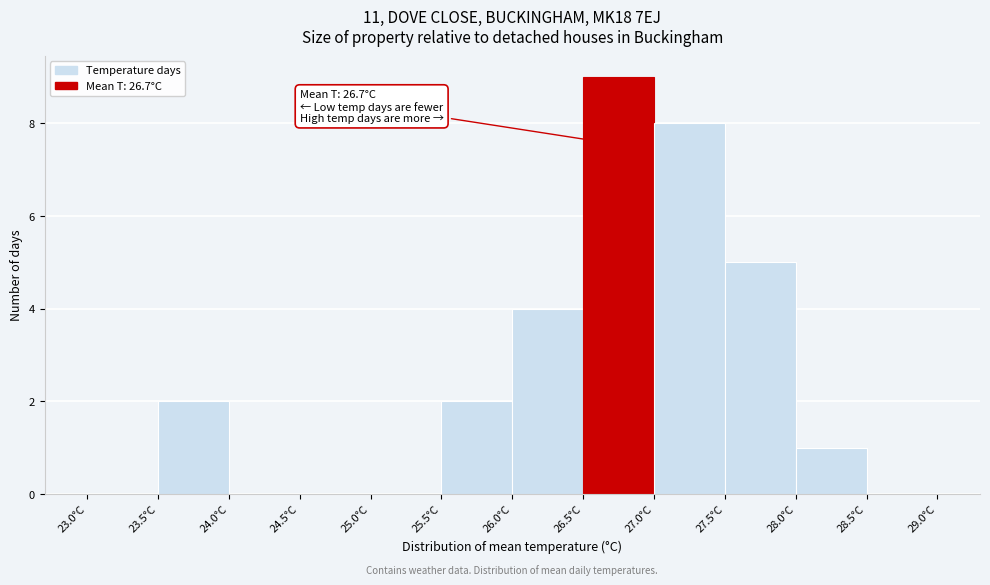

Which range on the x-axis has the tallest bar?

26.5 to 27.0